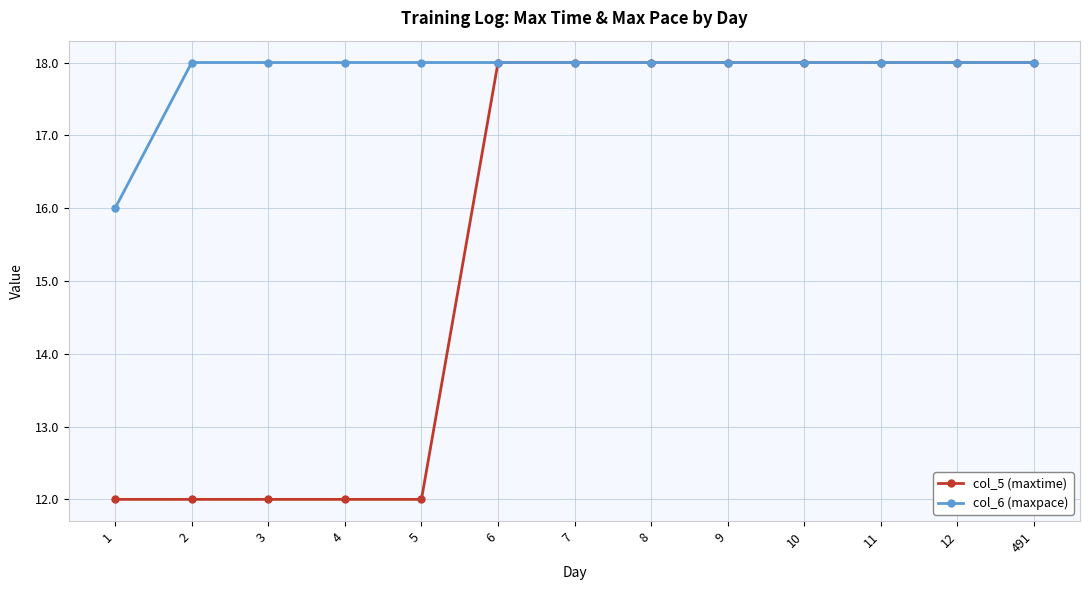

Reading right to left, list all the values displayed in this chart.

col_5 (maxtime): 491=18	12=18	11=18	10=18	9=18	8=18	7=18	6=18	5=12	4=12	3=12	2=12	1=12
col_6 (maxpace): 491=18	12=18	11=18	10=18	9=18	8=18	7=18	6=18	5=18	4=18	3=18	2=18	1=16